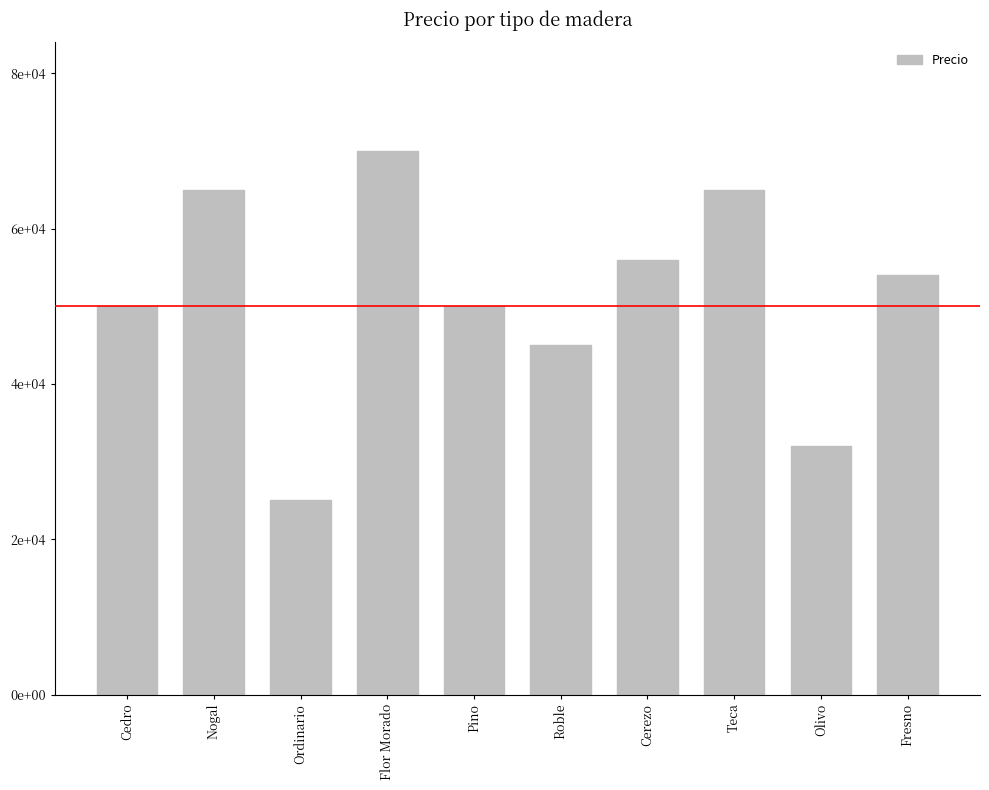

Does the chart contain stacked bars?

No